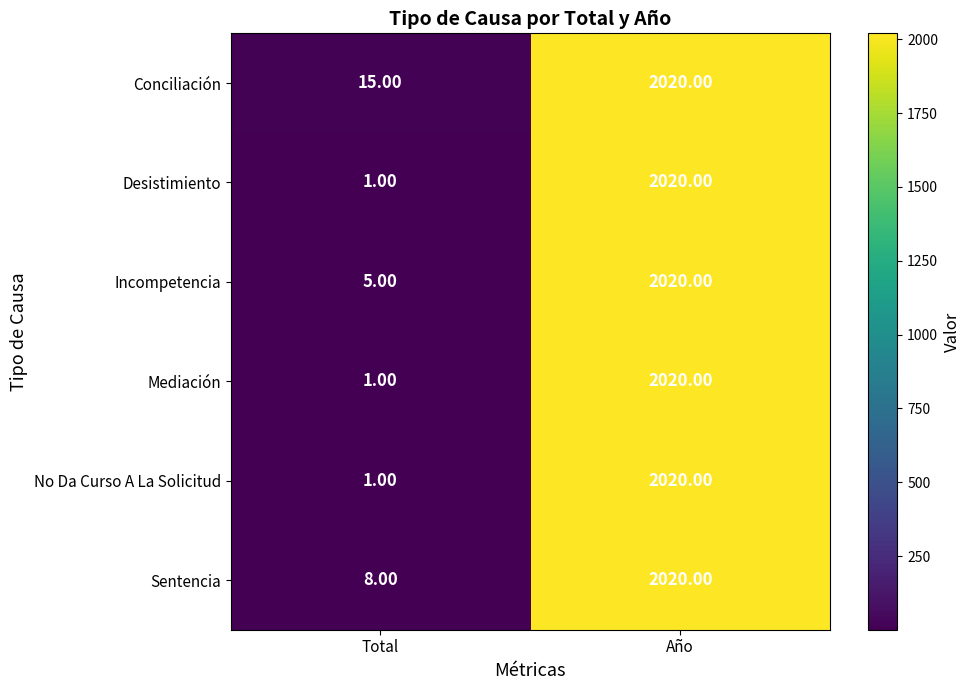

What is the sum of the Incompetencia values at Año and Total?

2025